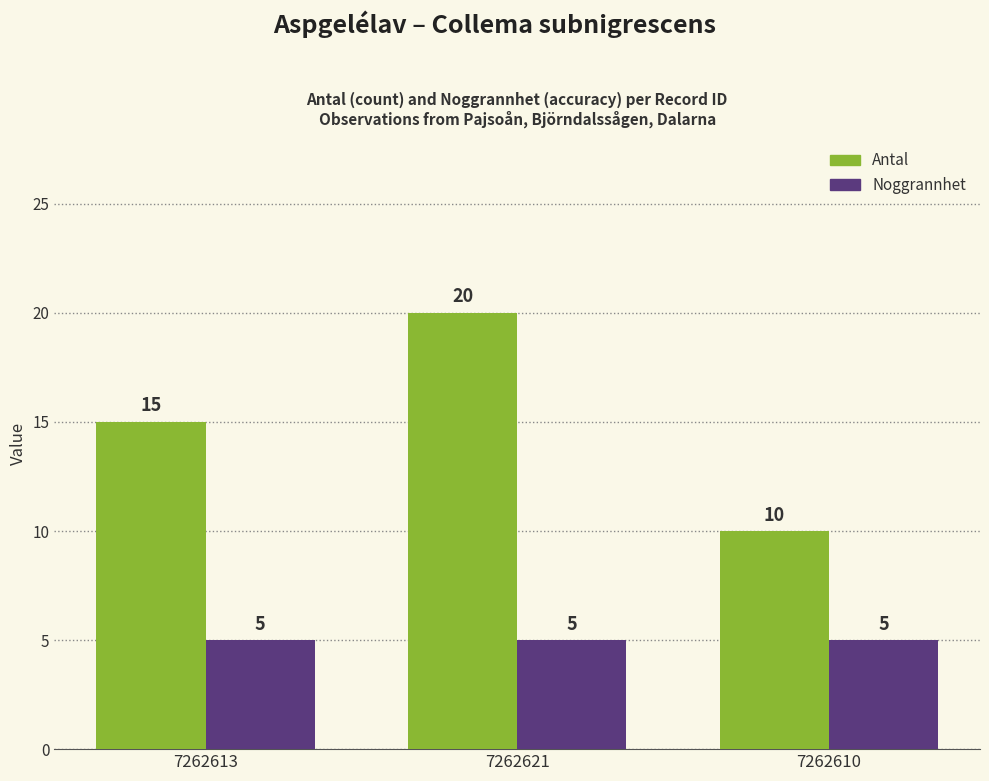

How many bars are there in total?

6